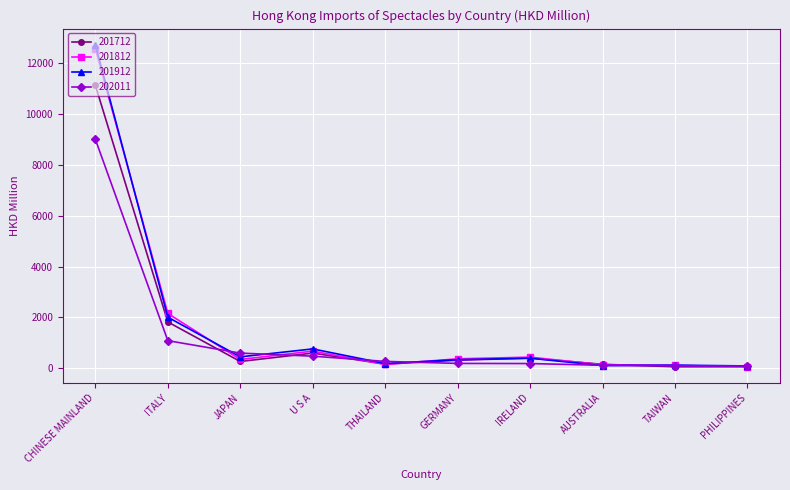

How many lines are shown in the chart?

4